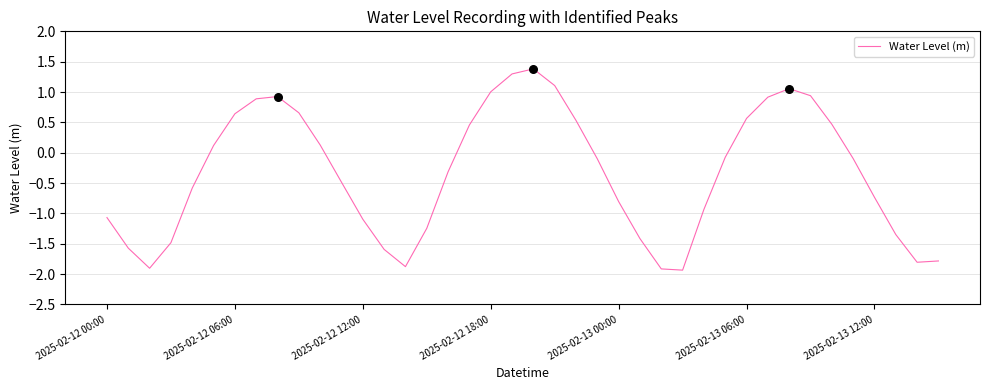

What is the smallest value displayed?

-1.9